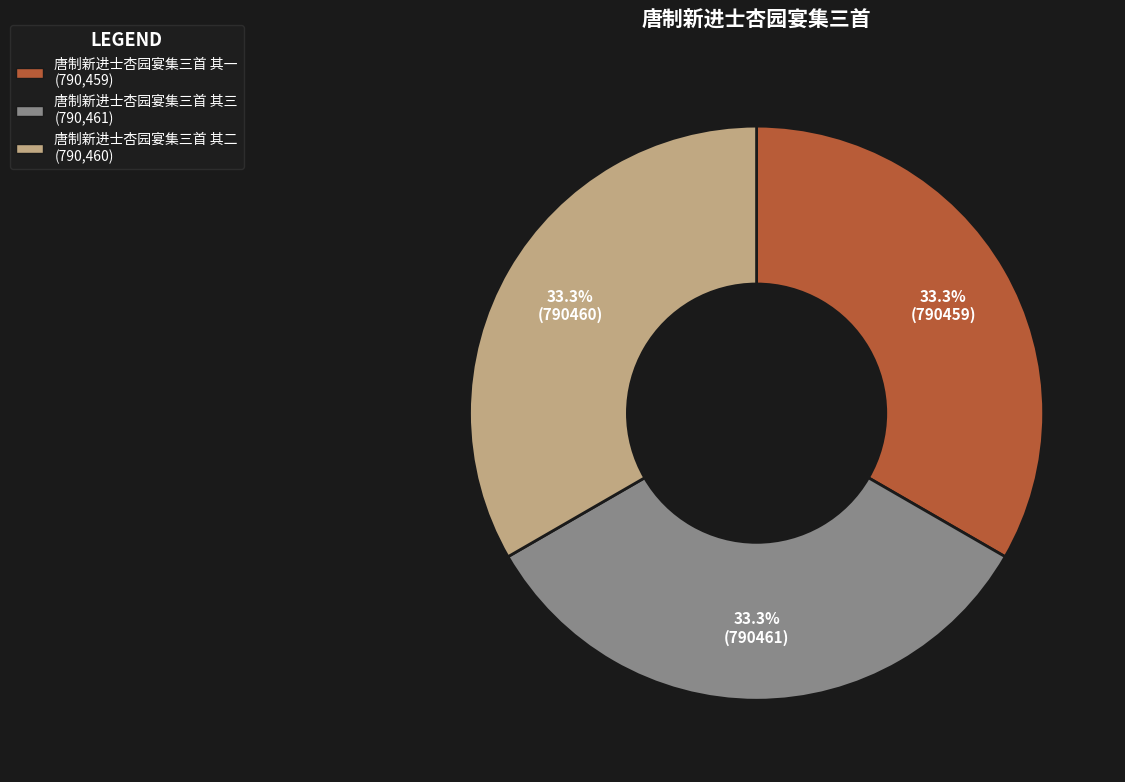

Does any single category account for the majority?

No